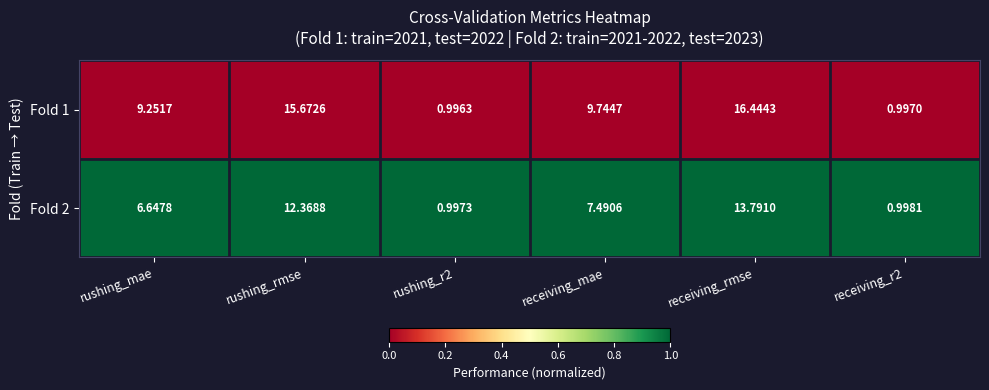

At which category is the sum across all series the highest?

receiving_rmse